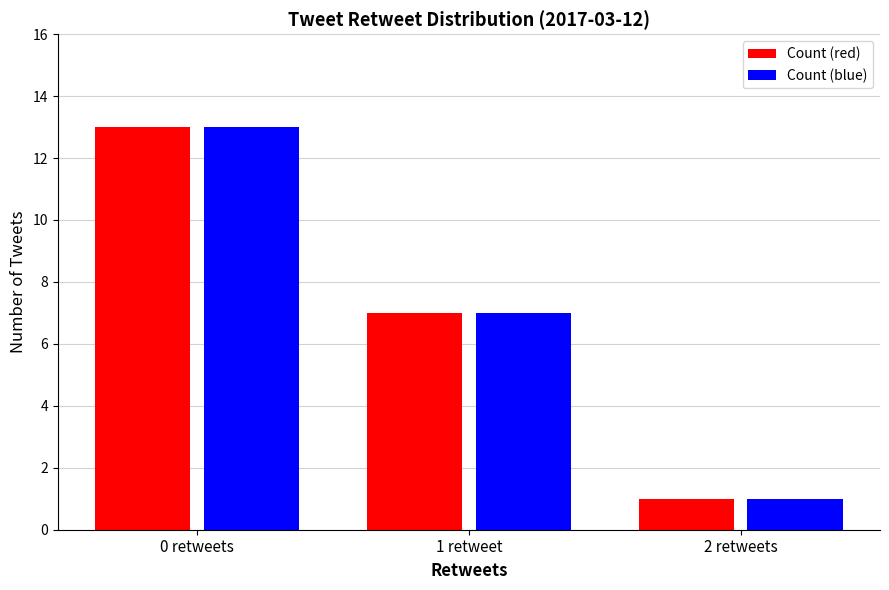

The Count (red) series shows 21 at 0 retweets. True or false?

False